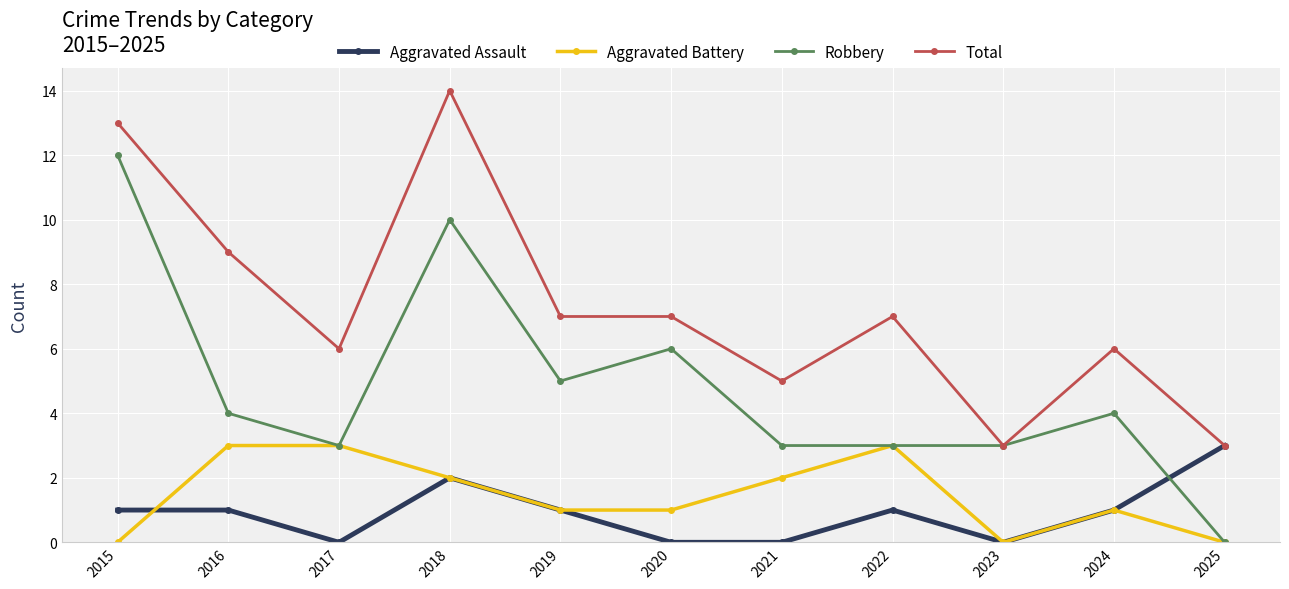

True or false: Aggravated Battery and Total cross at least once.

False